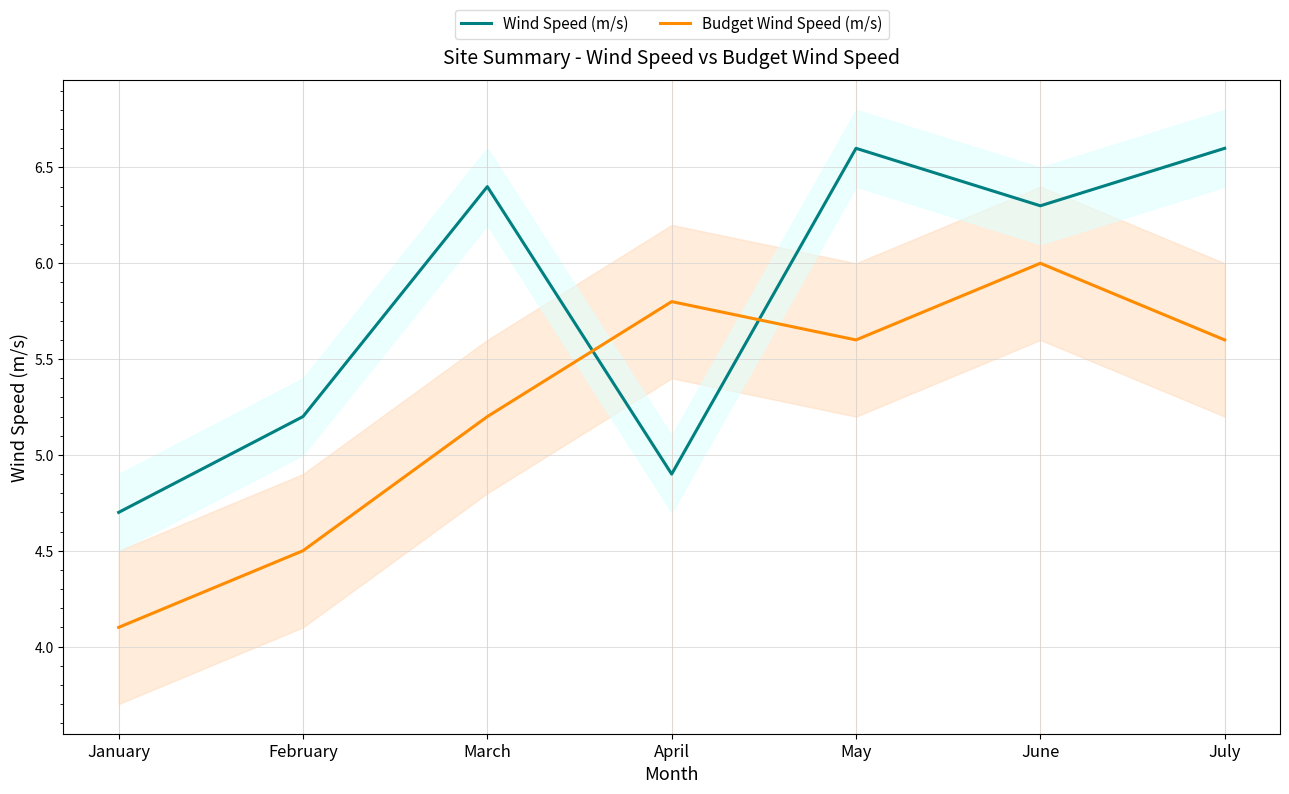

True or false: Wind Speed (m/s) and Budget Wind Speed (m/s) intersect in this chart.

True